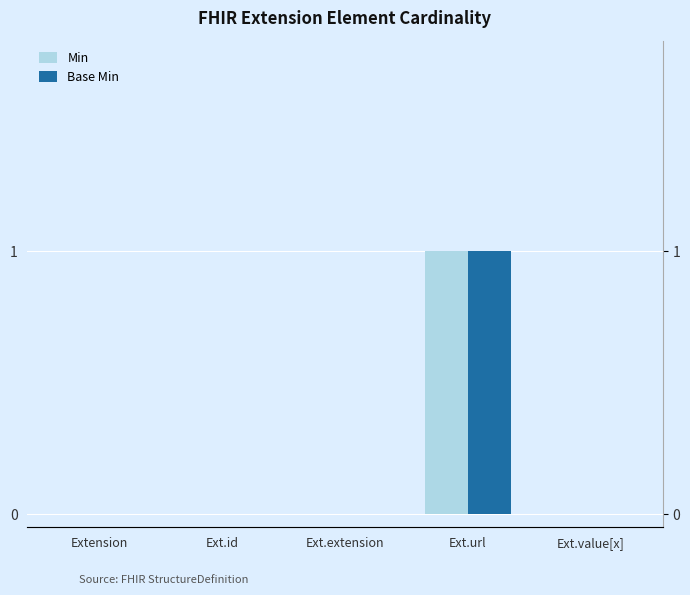

What is the greatest value displayed?

1